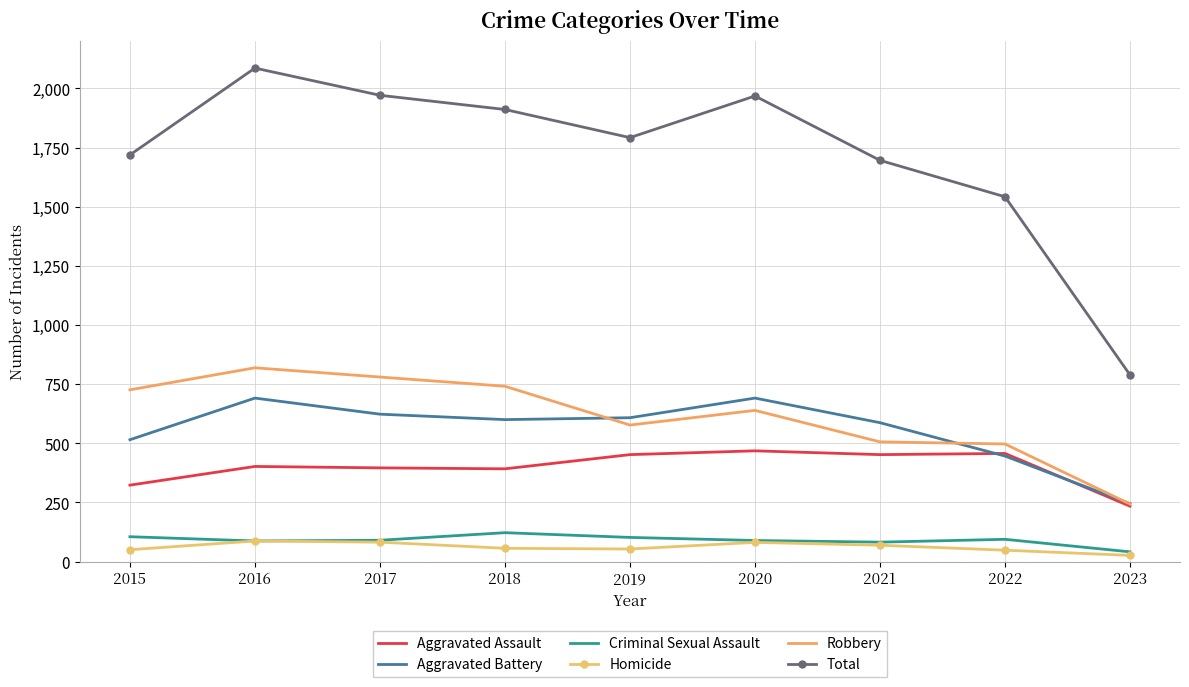

In Aggravated Assault, how many points are lower than both neighbors (excluding endpoints)?

2